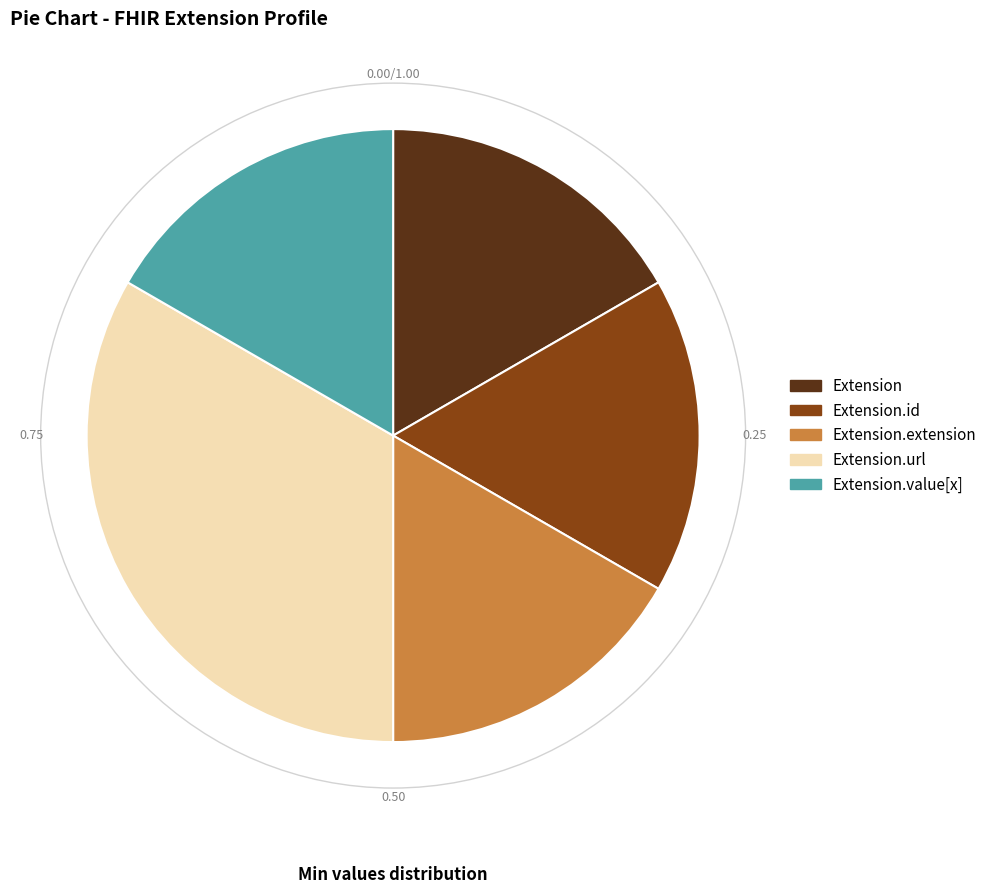

How many slices are in this pie chart?

5